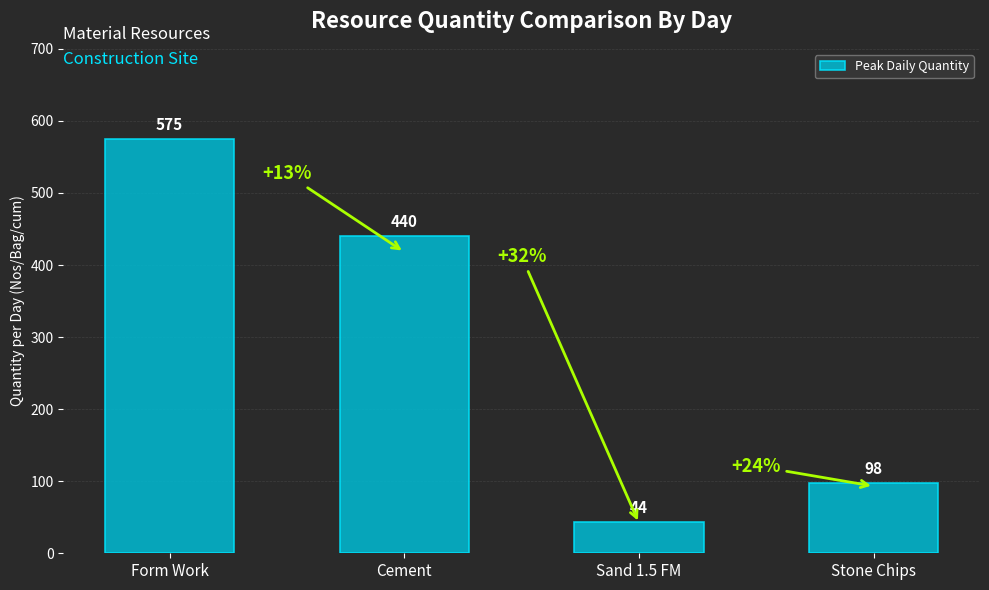

What is the change in value from Form Work to Sand 1.5 FM?

-531